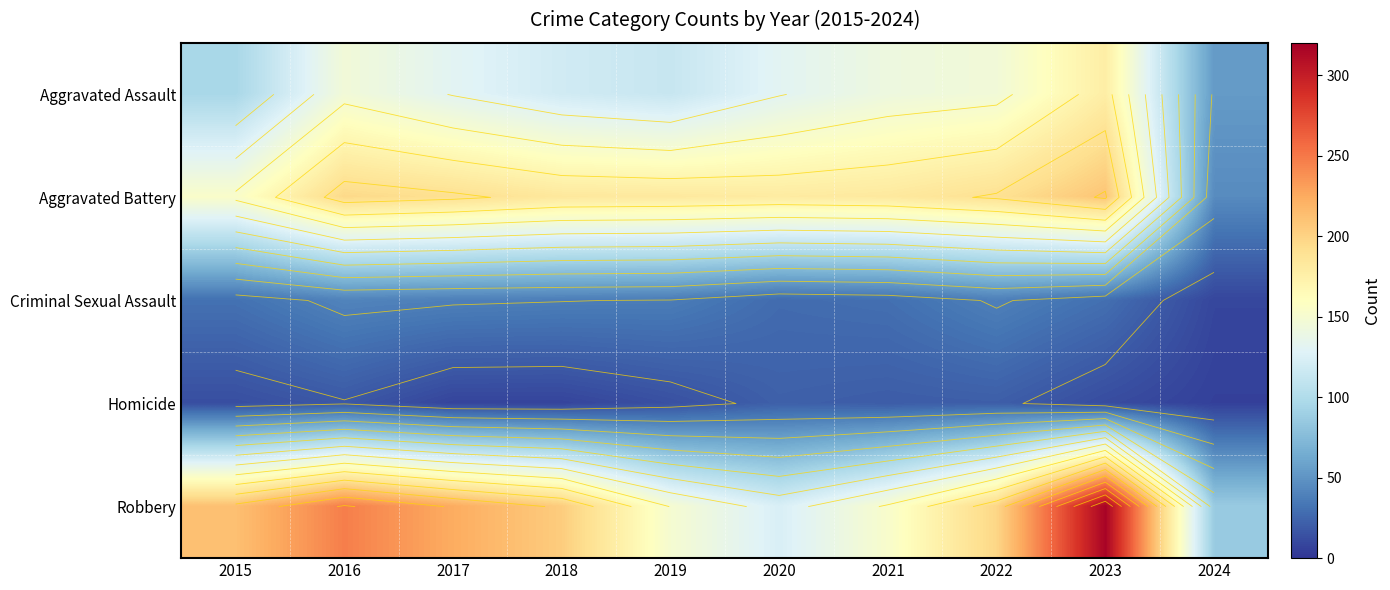

Is the value of Aggravated Assault at 2019 greater than the value of Robbery at 2015?

No